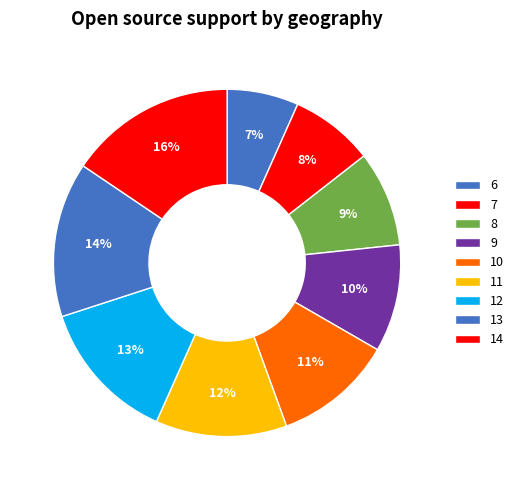

How many segments does this pie chart have?

9